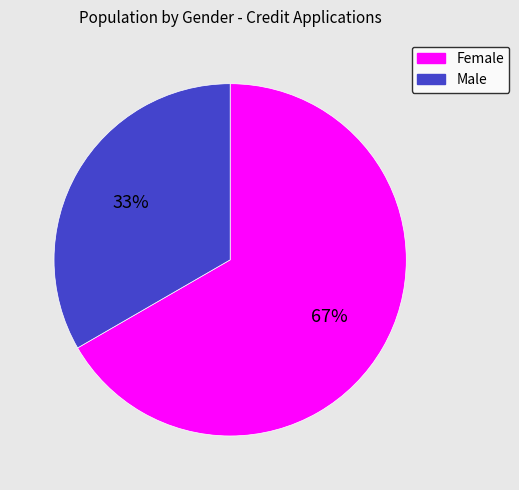

What is the ratio of the value at Male to the value at Female?

0.5